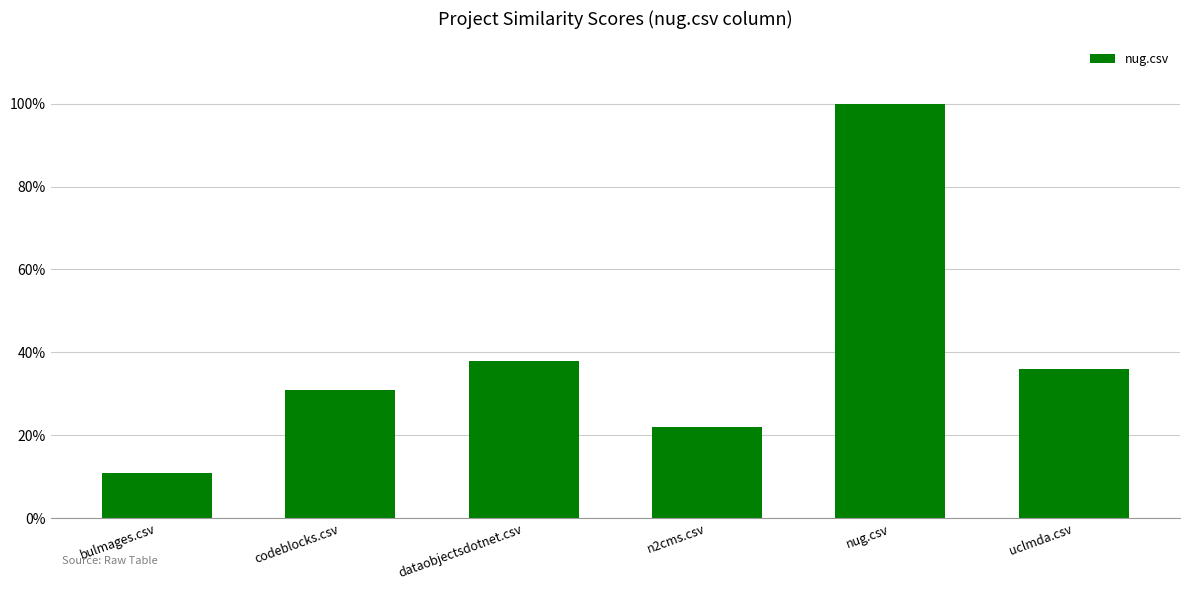

What is the value of the 6th bar from the left?

0.4